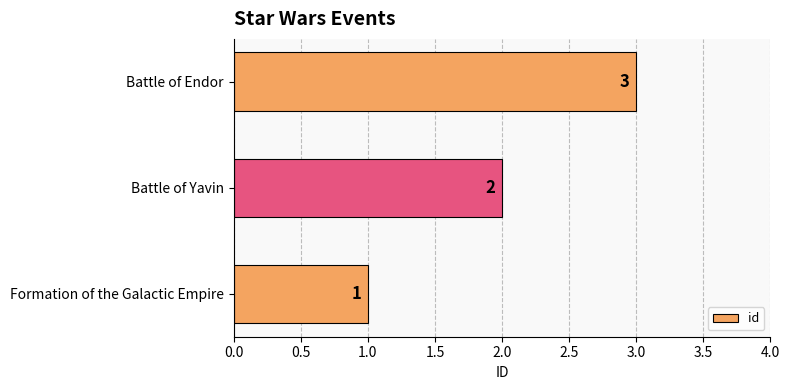

What is the ratio of the value at Battle of Yavin to the value at Formation of the Galactic Empire?

2.0